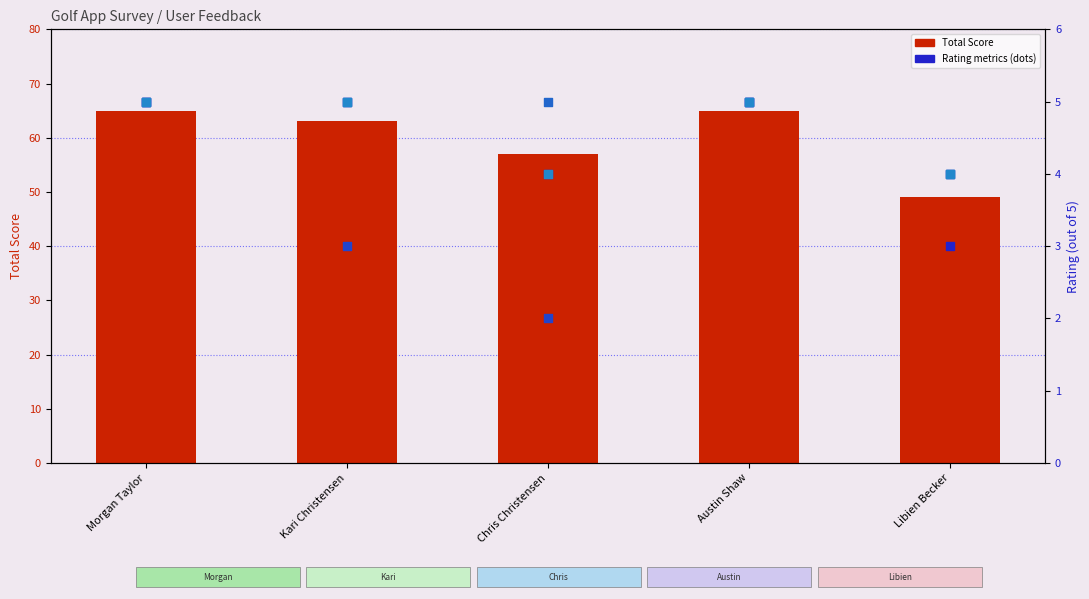

At how many categories does at least one series exceed 19?

5